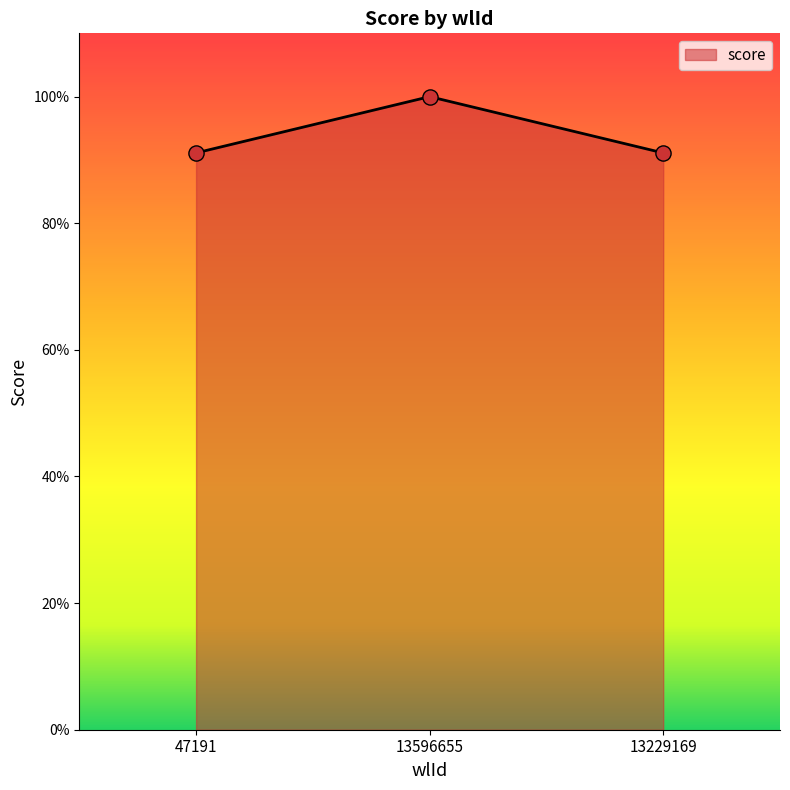

What is the change in value from 47191 to 13596655?

+8.9